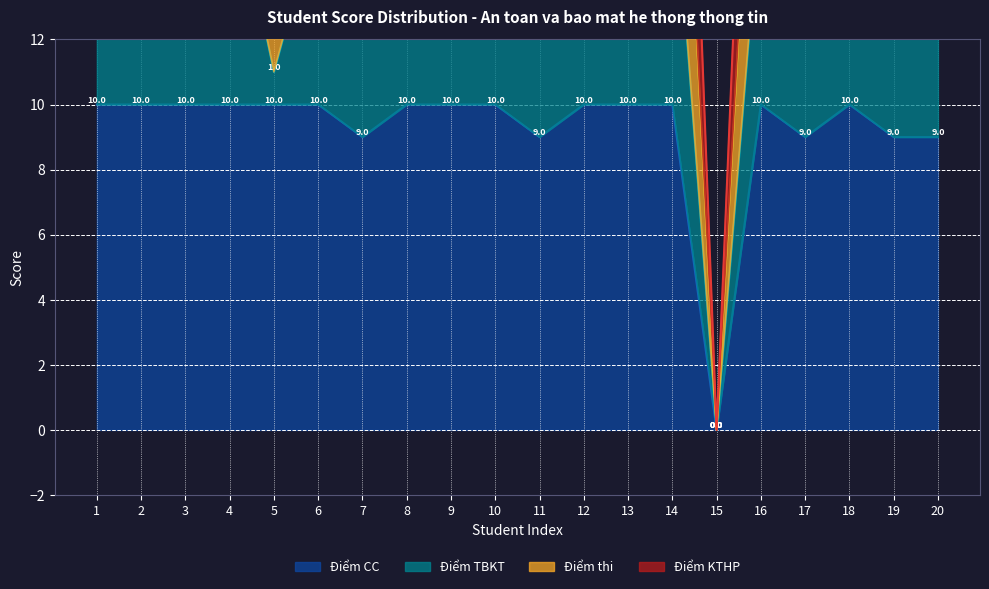

What is the approximate value of Điểm CC at 9, to the nearest 10?

10